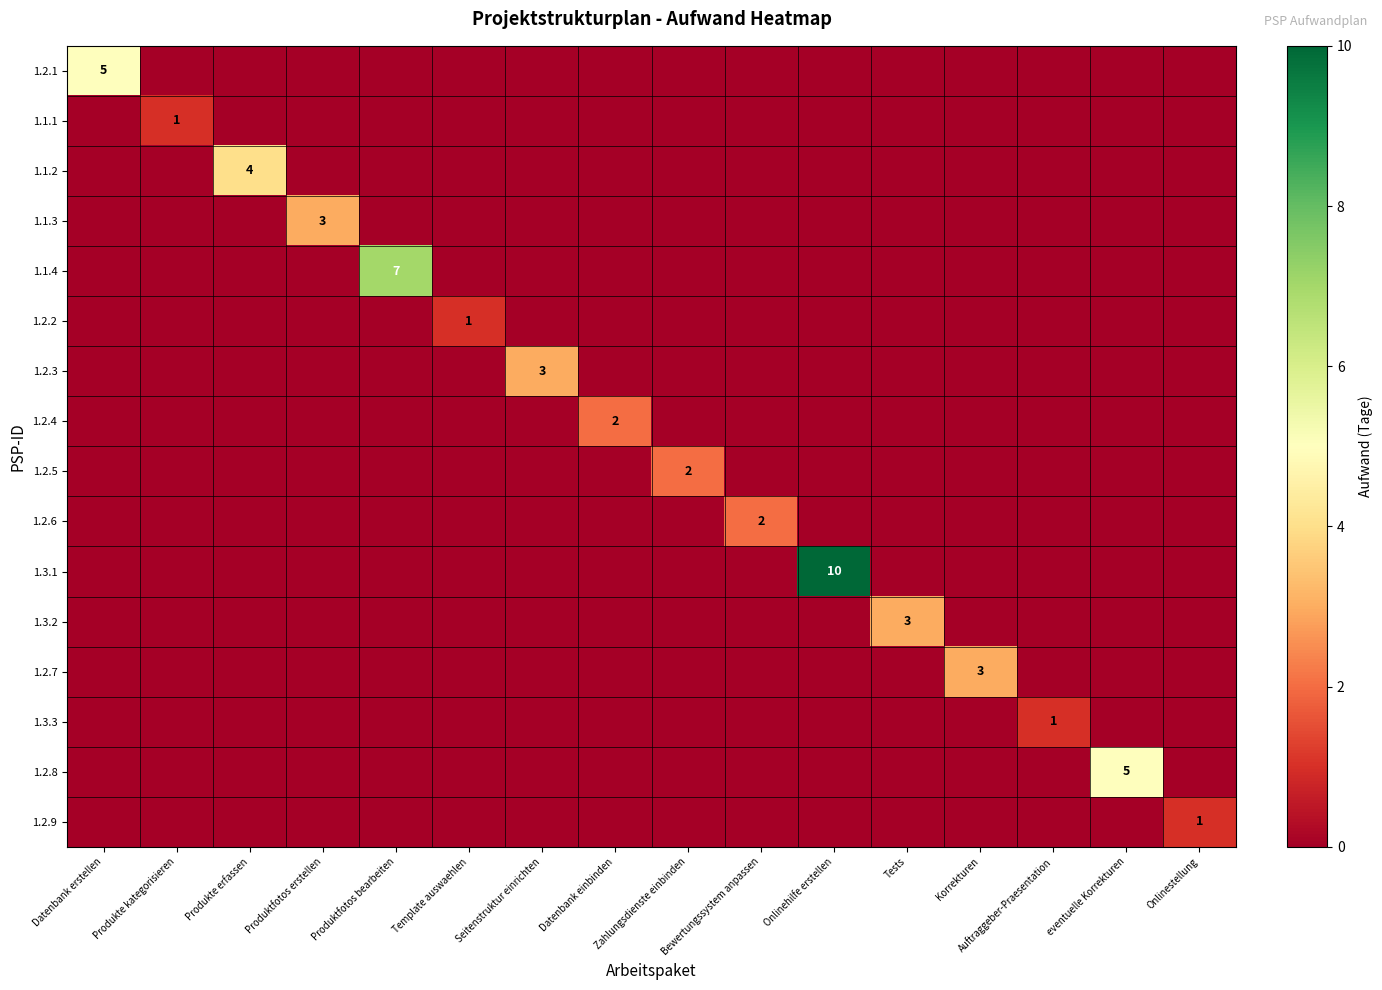

Rank the categories by 1.3.2 value from highest to lowest.

Tests, Datenbank erstellen, Produkte kategorisieren, Produkte erfassen, Produktfotos erstellen, Produktfotos bearbeiten, Template auswaehlen, Seitenstruktur einrichten, Datenbank einbinden, Zahlungsdienste einbinden, Bewertungssystem anpassen, Onlinehilfe erstellen, Korrekturen, Auftraggeber-Praesentation, eventuelle Korrekturen, Onlinestellung